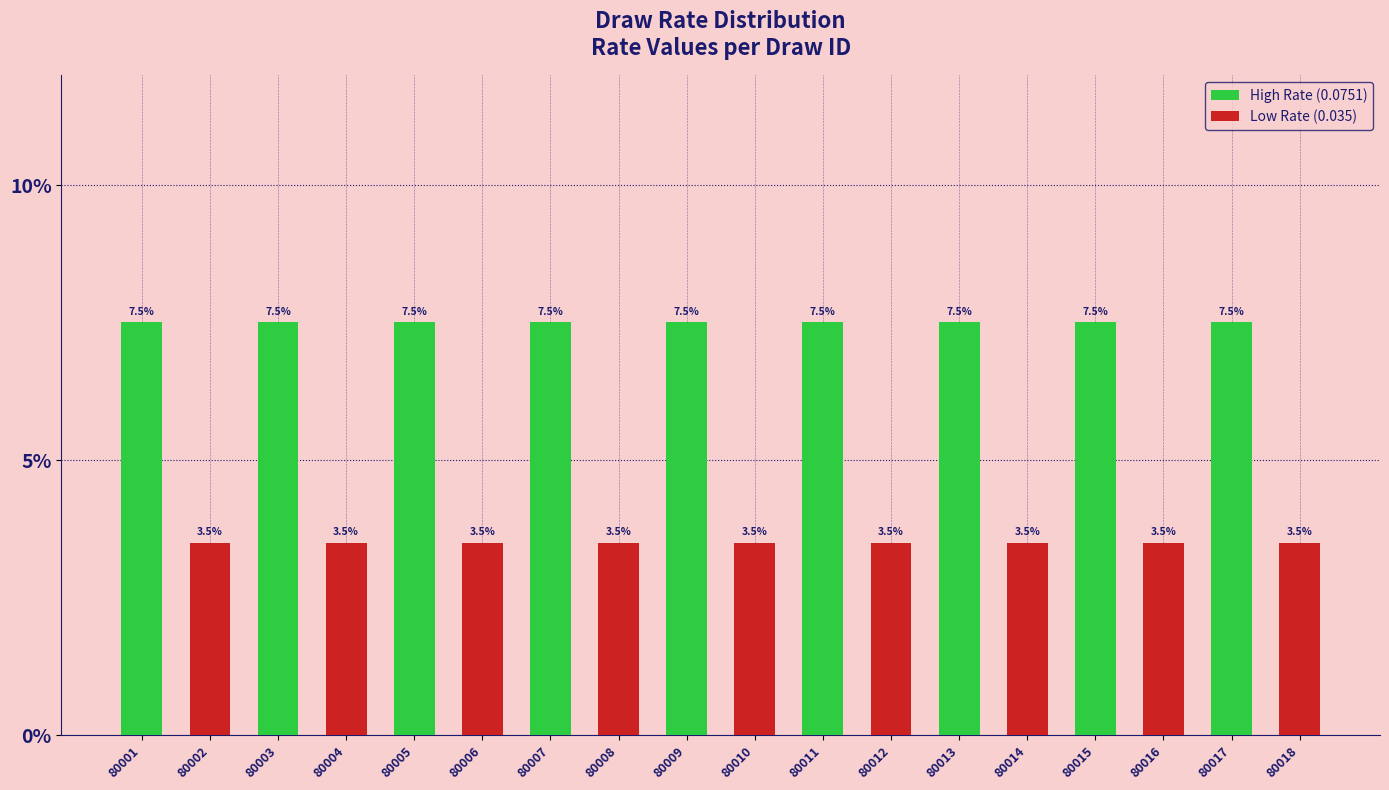

Is it true that the value at 80004 is 0.0?

True